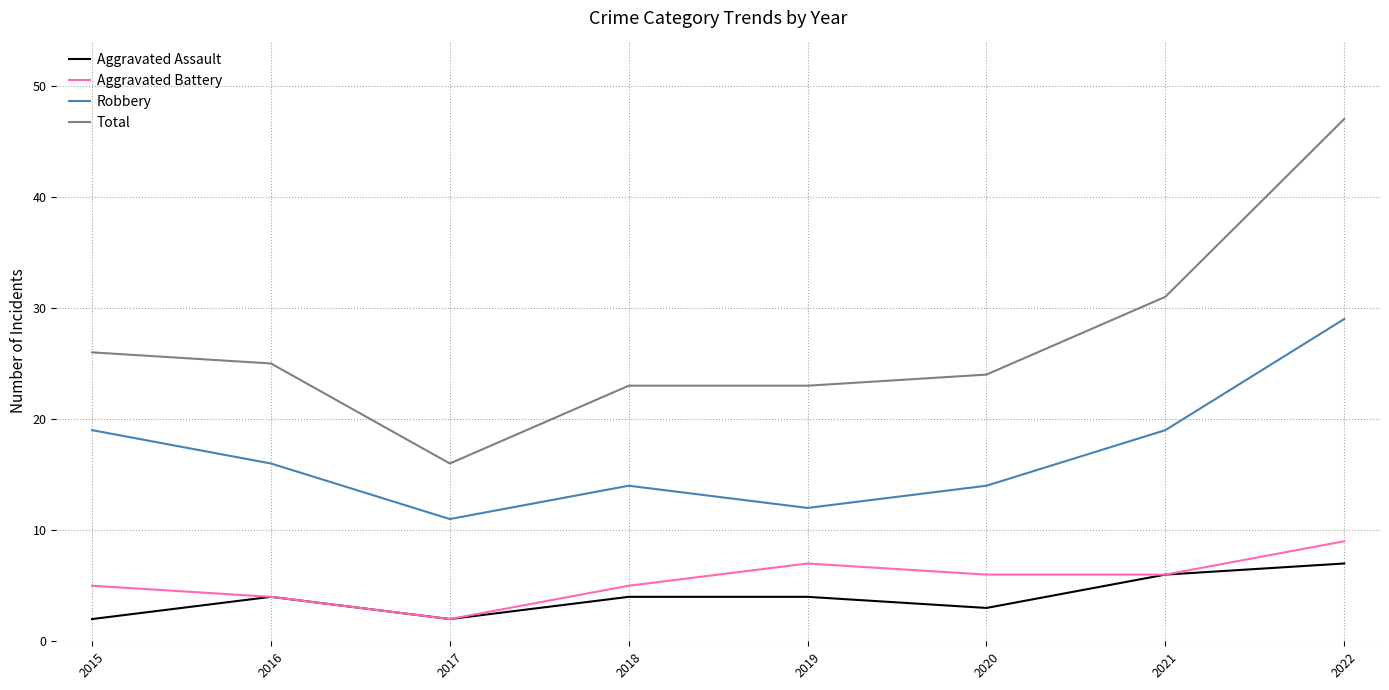

At which category does Aggravated Assault reach its first local valley?

2017